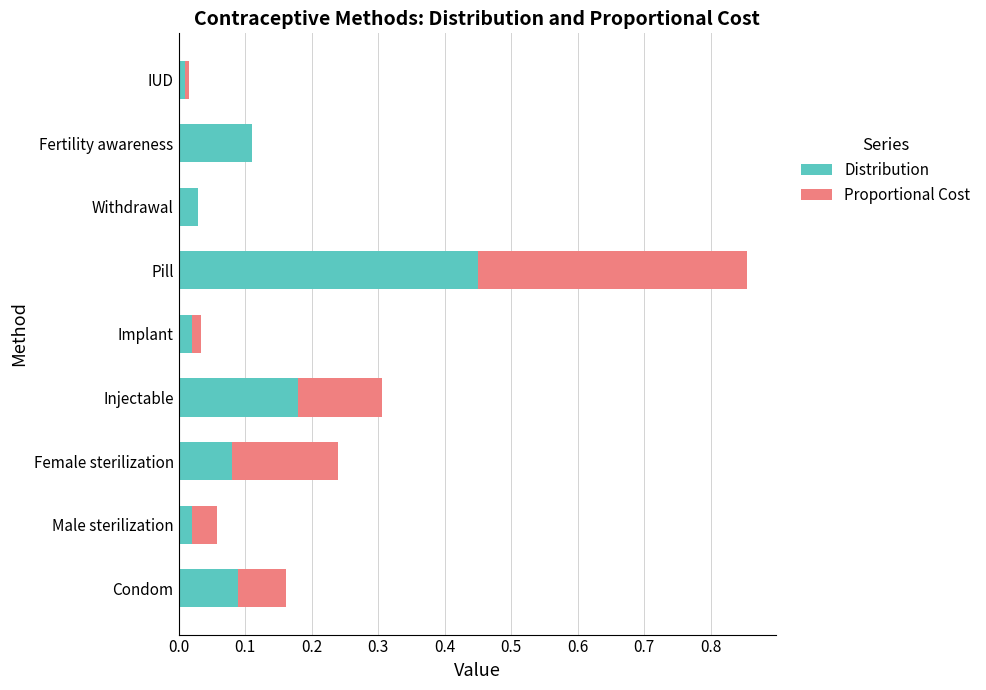

The value of Distribution at Implant is 0.0. True or false?

True